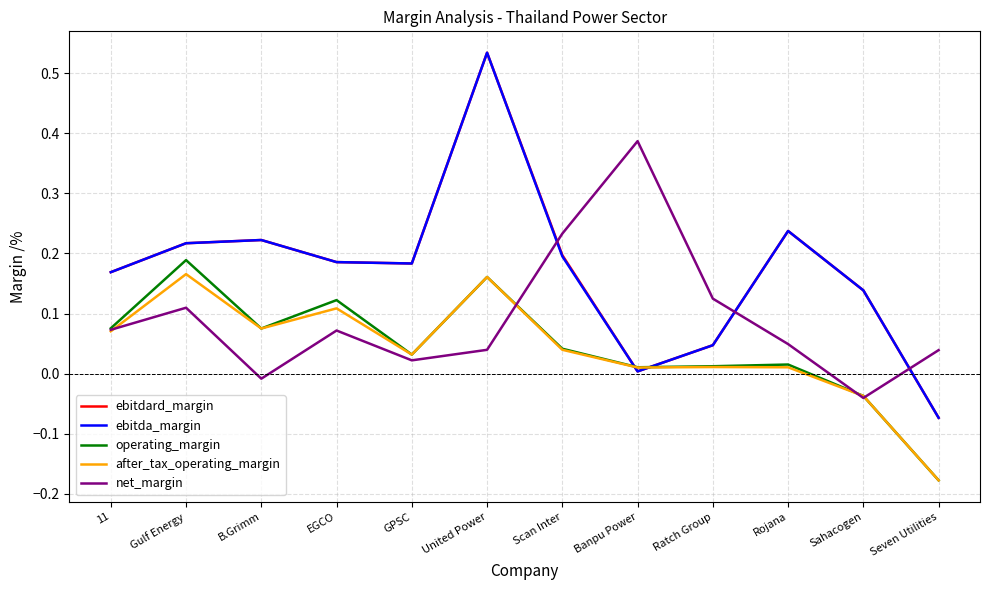

At which category does net_margin reach its first local peak?

Gulf Energy